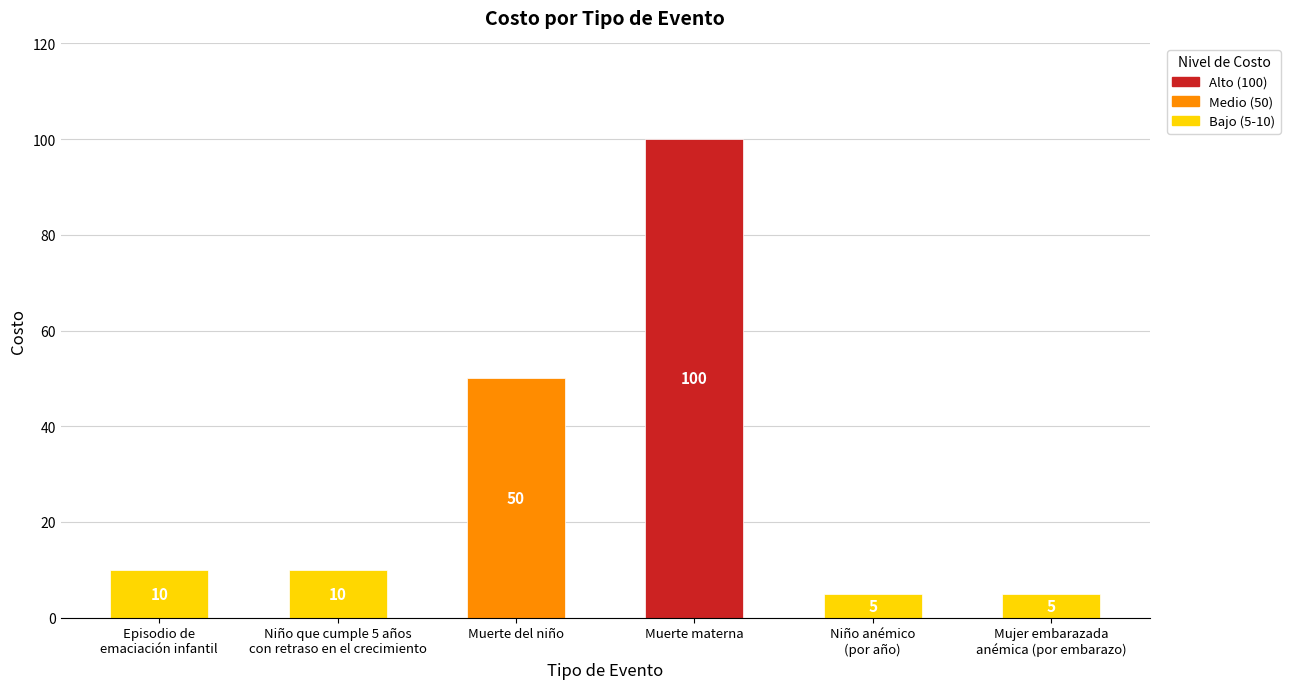

What is the maximum value shown in the chart?

100